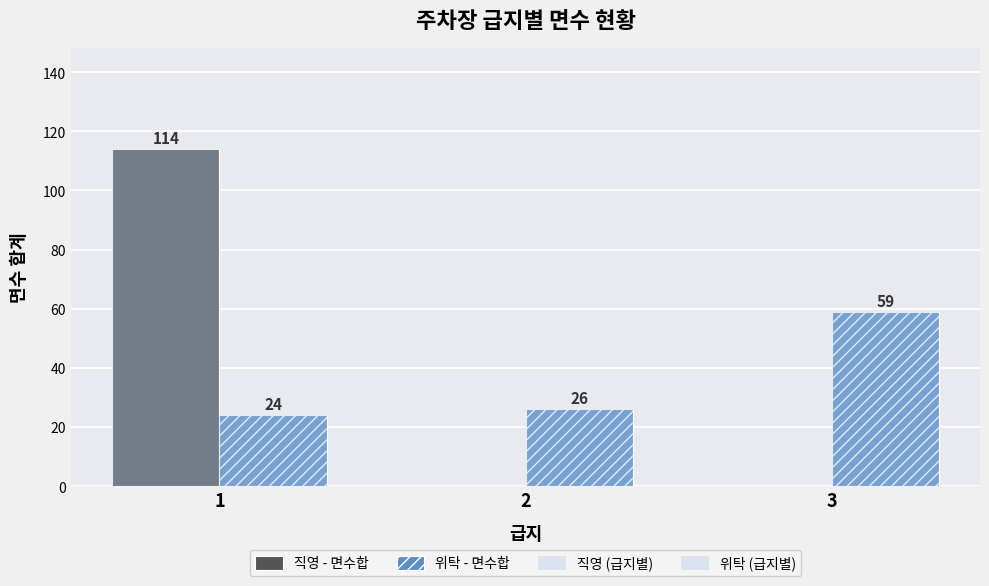

What is the spread (max minus min) of values at 3?

59